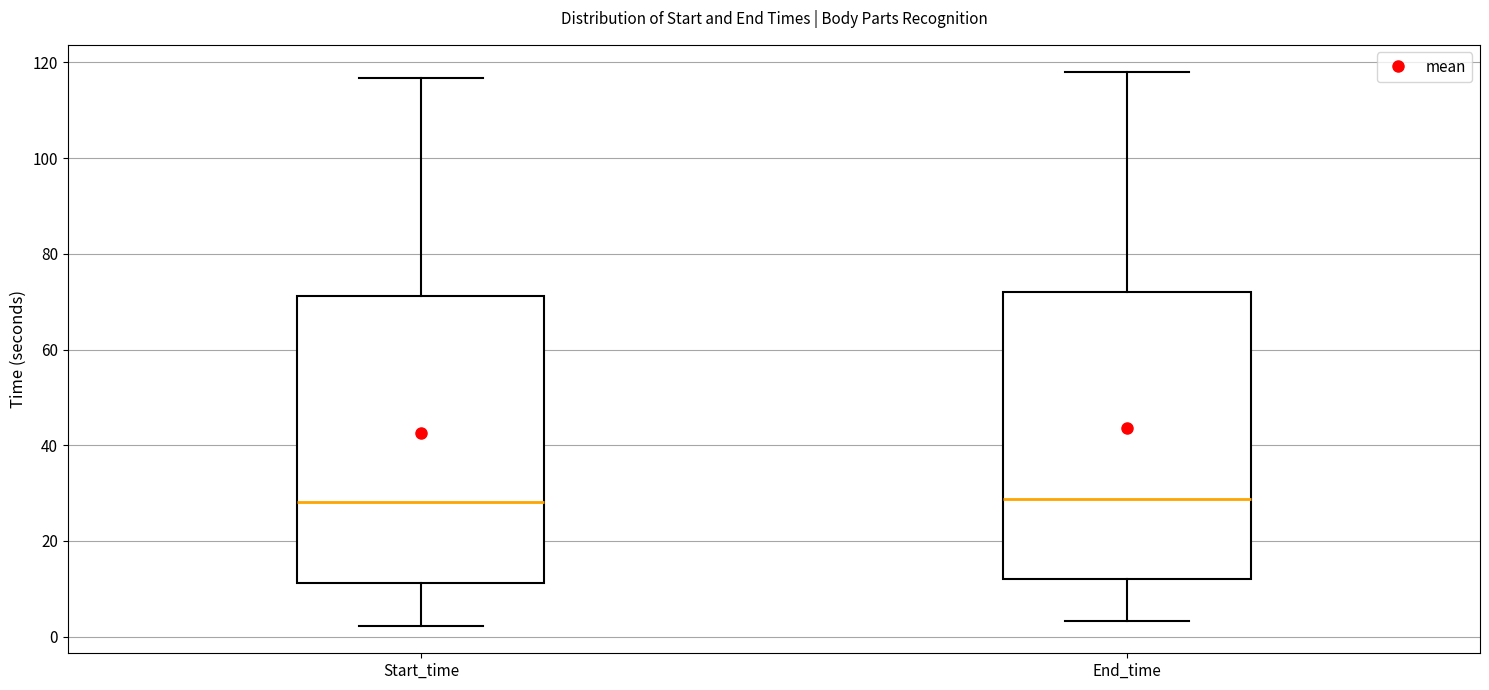

Reading left to right, read every box against the y-axis: the position of its median line, the range the box covers, and the ends of its whiskers. The values are not printed on the chart, so give them approximately, as read against the axis.

Start_time: median 28, box 12 to 72, whiskers 2 to 116
End_time: median 28, box 12 to 72, whiskers 4 to 118